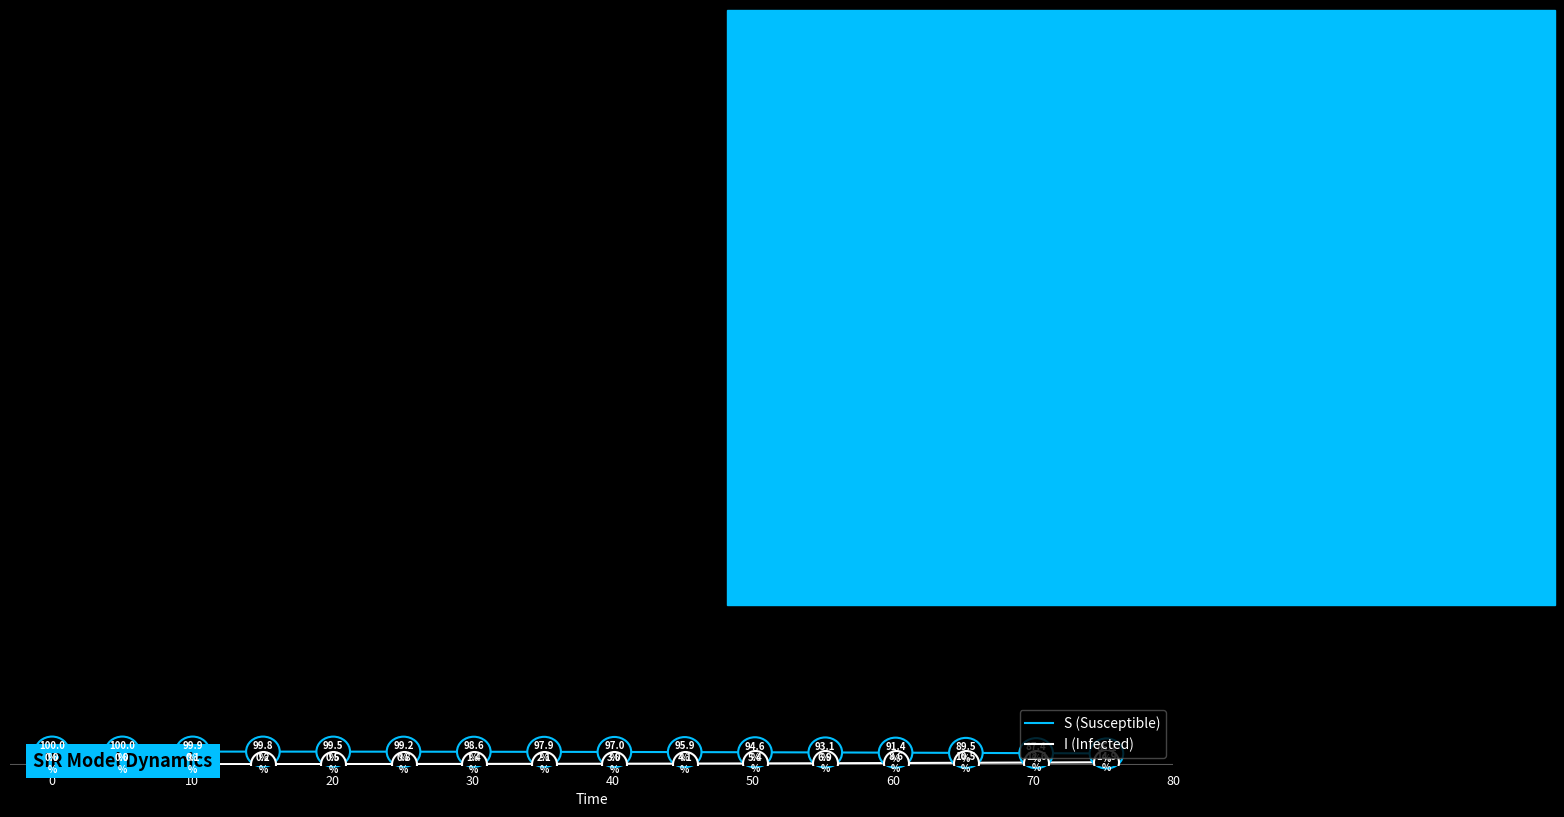

What is the difference between the maximum and minimum values in the I (Infected) series?

0.1